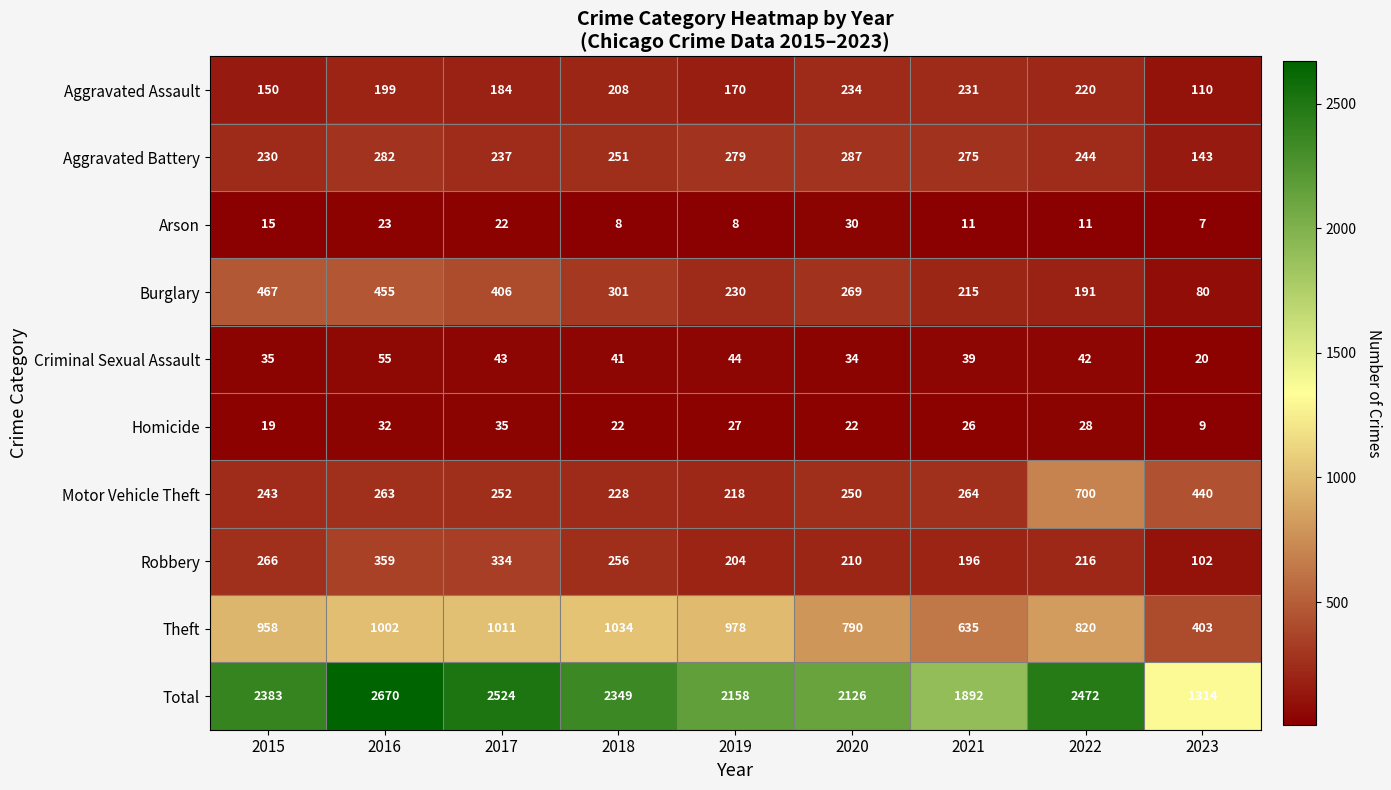

Which category has the highest value across all series?

2016